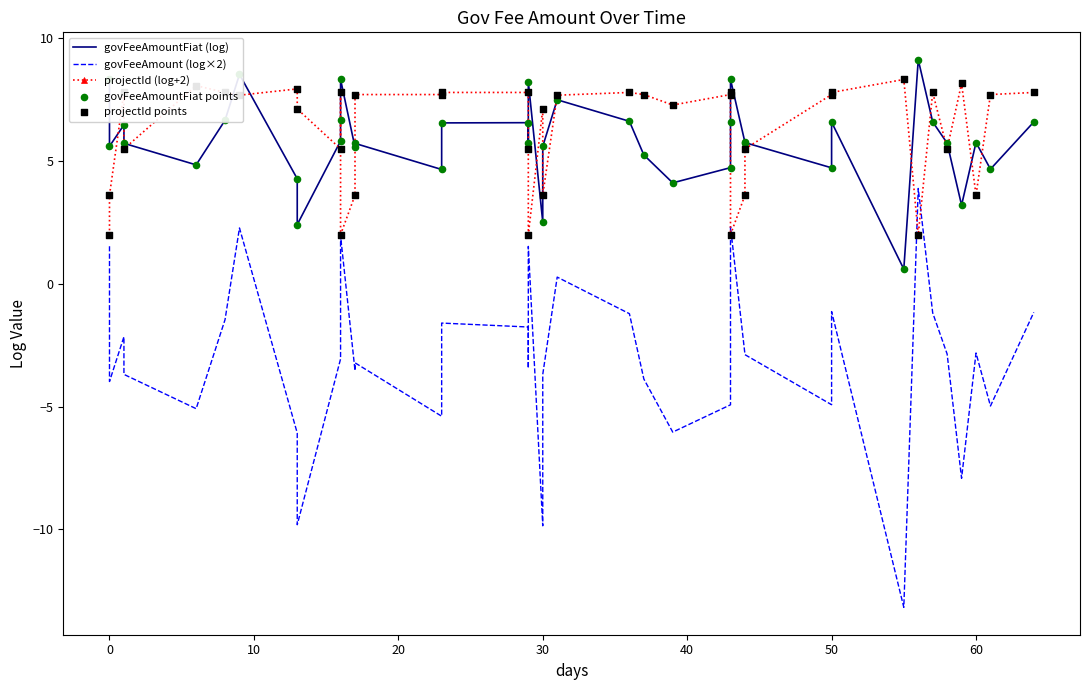

What are all the series names shown in the legend?

govFeeAmountFiat (log), govFeeAmount (log×2), projectId (log+2), govFeeAmountFiat points, projectId points